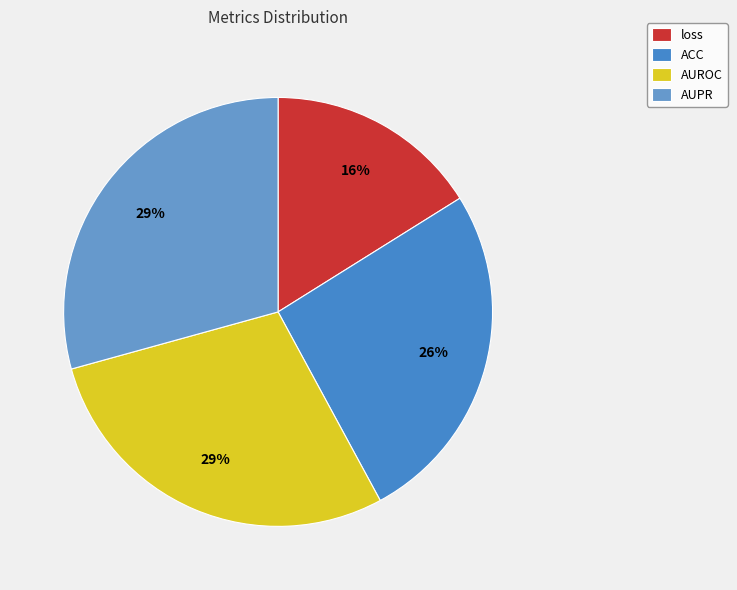

To the nearest percent, what is the combined percentage of ACC and loss?

42%